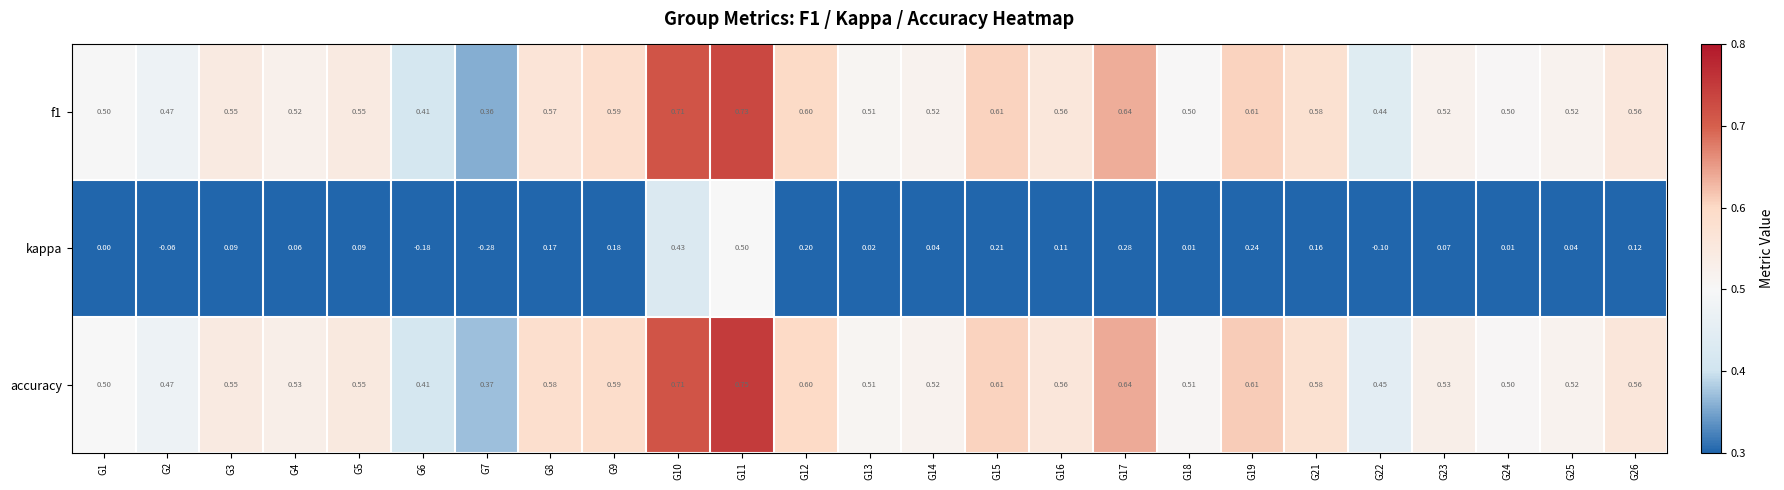

Between G9 and G22, which series saw the biggest shift?

kappa